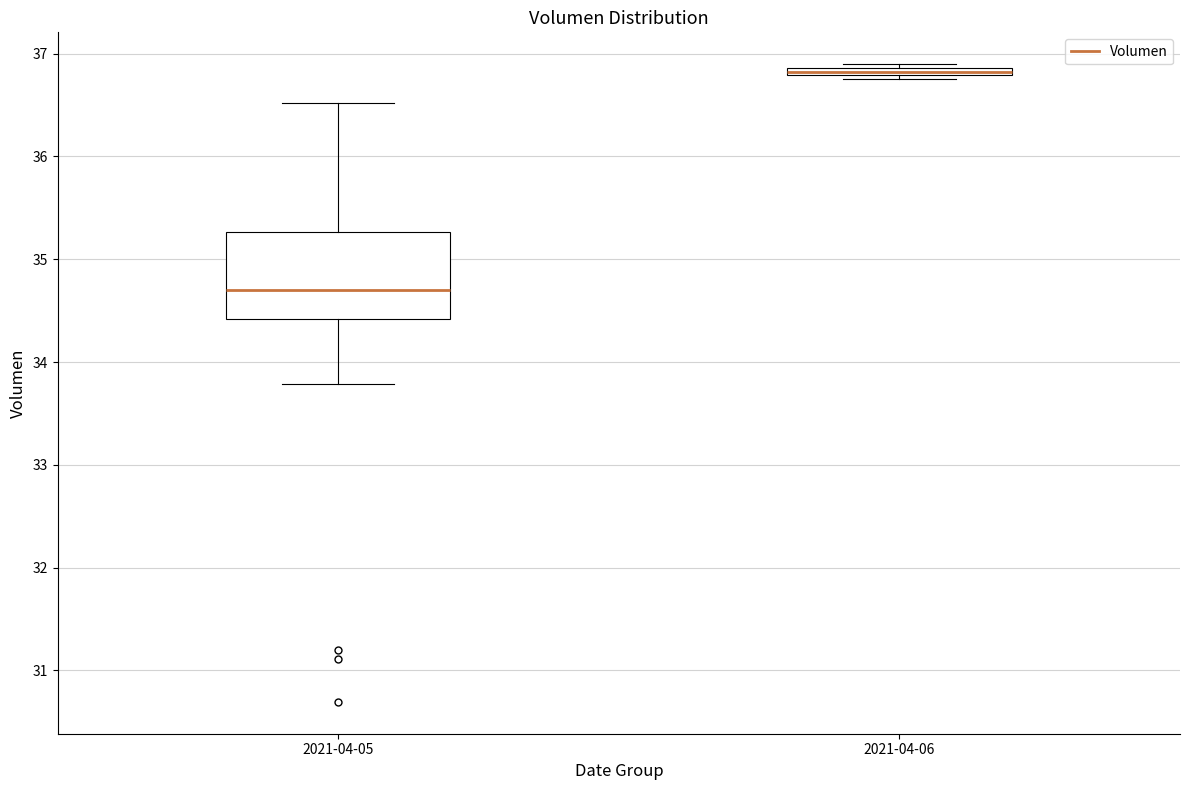

Which box is the tallest, from its lower edge to its upper edge?

2021-04-05